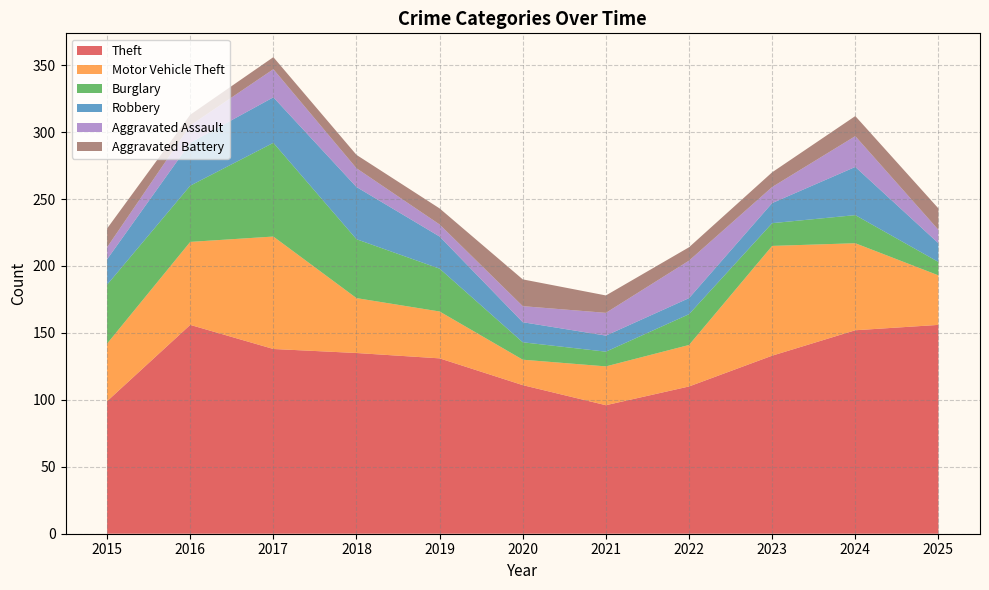

Reading left to right, list all the values displayed in this chart.

Theft: 2015=99	2016=156	2017=138	2018=135	2019=131	2020=111	2021=96	2022=110	2023=133	2024=152	2025=156
Motor Vehicle Theft: 2015=43	2016=62	2017=84	2018=41	2019=35	2020=19	2021=29	2022=31	2023=82	2024=65	2025=37
Burglary: 2015=44	2016=42	2017=70	2018=44	2019=32	2020=13	2021=11	2022=23	2023=17	2024=21	2025=10
Robbery: 2015=19	2016=32	2017=34	2018=39	2019=24	2020=15	2021=12	2022=12	2023=15	2024=36	2025=14
Aggravated Assault: 2015=9	2016=13	2017=21	2018=14	2019=9	2020=12	2021=17	2022=28	2023=12	2024=23	2025=10
Aggravated Battery: 2015=14	2016=8	2017=9	2018=10	2019=12	2020=20	2021=13	2022=10	2023=11	2024=15	2025=16